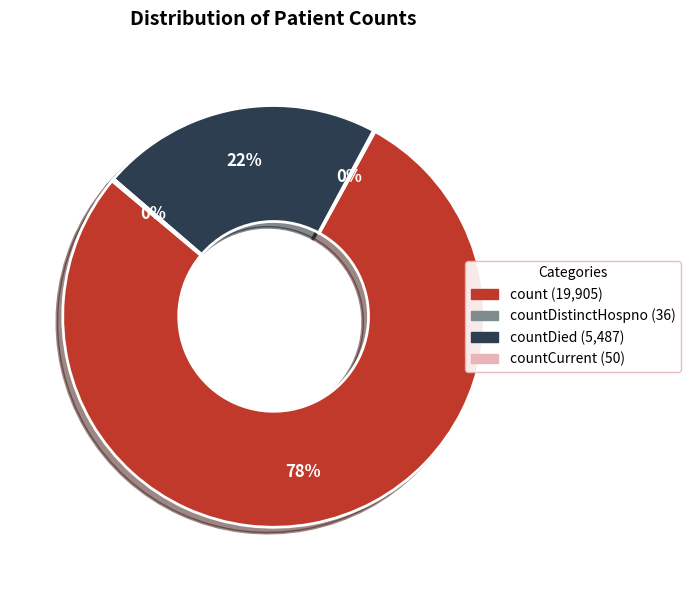

Does any single category account for the majority?

Yes